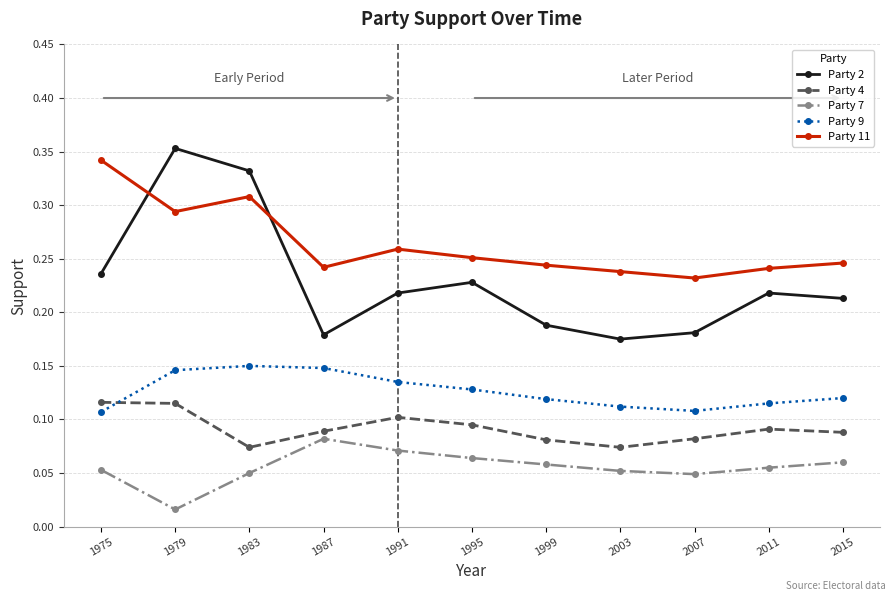

At how many categories does at least one series exceed 0?

11